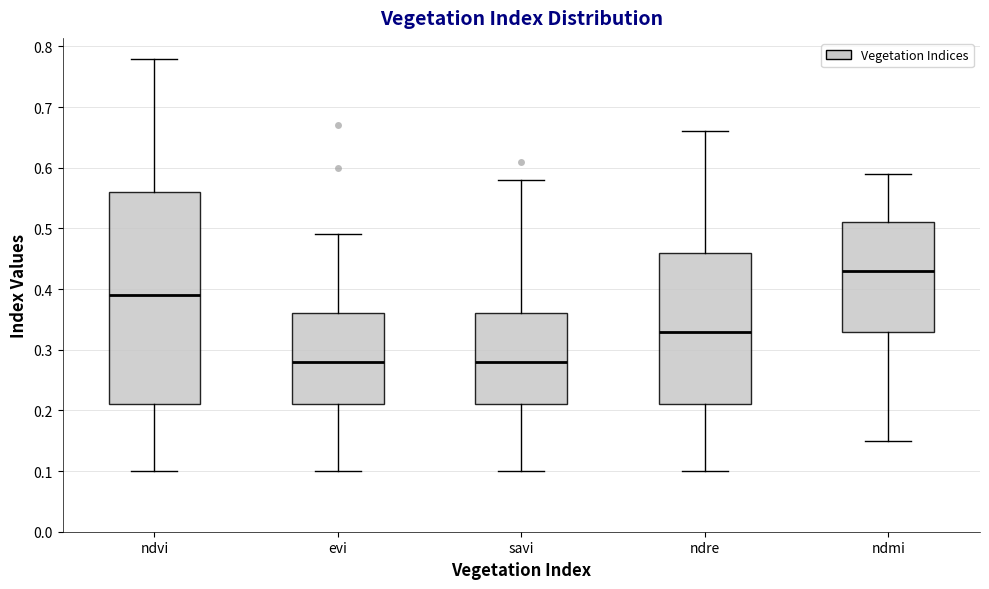

Comparing the boxes themselves (not the whiskers), which one is the tallest?

ndvi